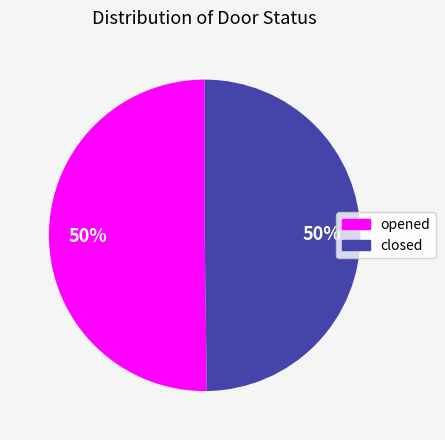

True or false: opened accounts for 58% of the total.

False